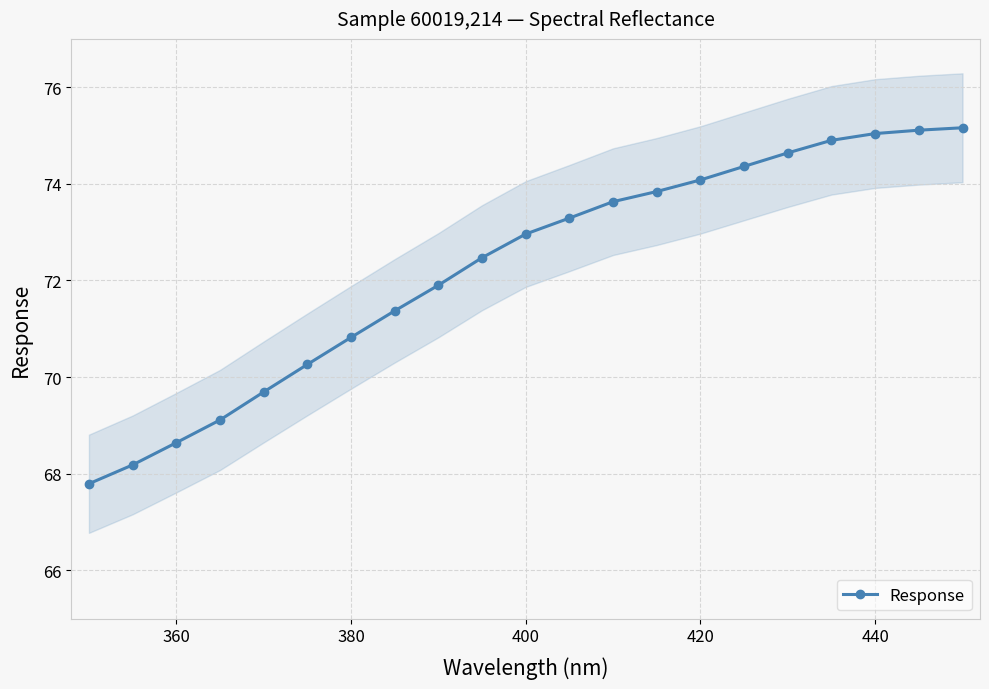

What is the smallest value displayed?

67.8